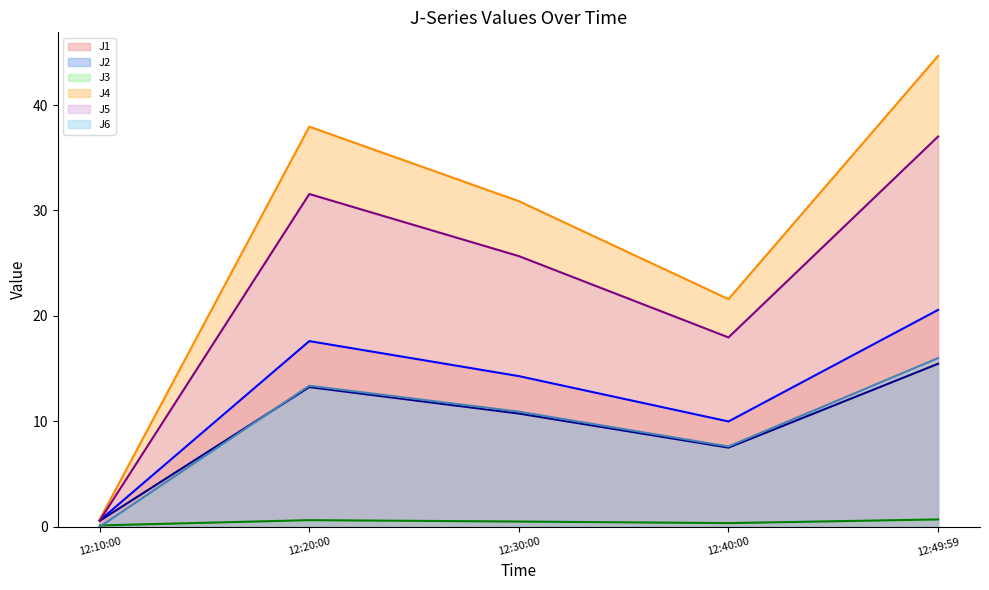

What is the difference between the J4 line values at 12:40:00 and 12:20:00?

16.4